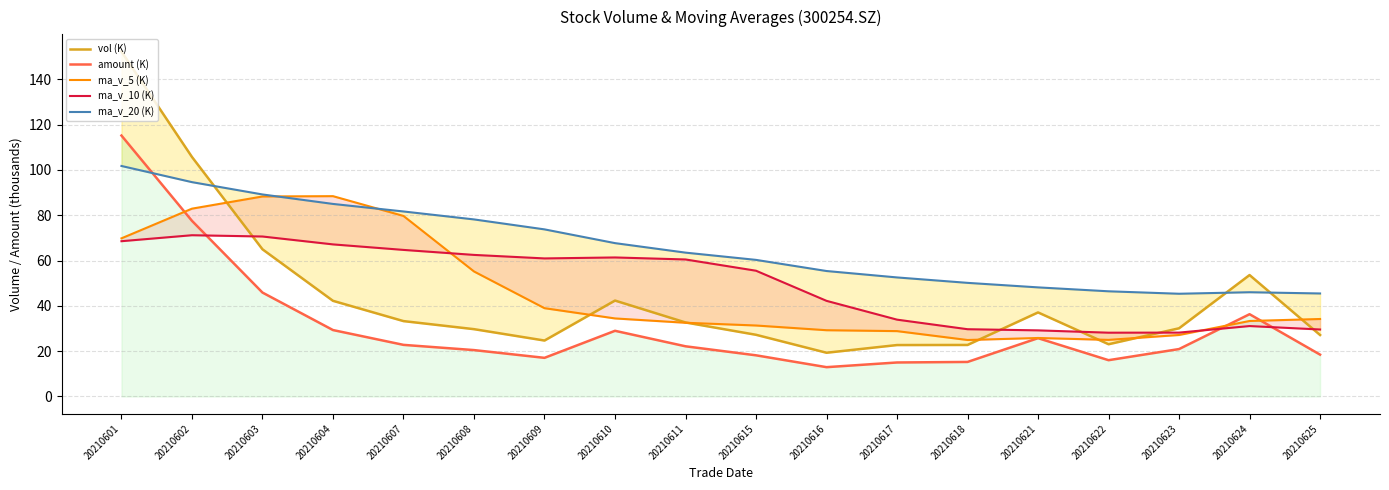

Count the number of categories in the chart.

18